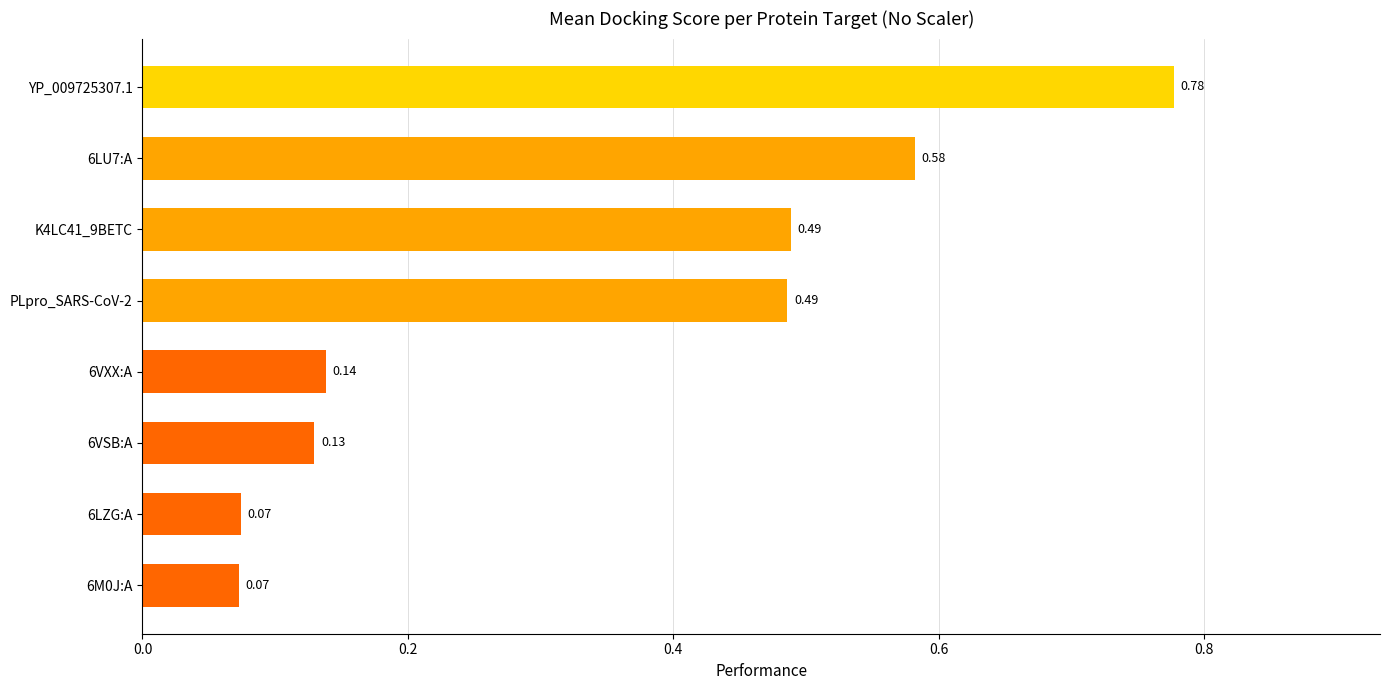

Between 6M0J:A and K4LC41_9BETC, which is larger?

K4LC41_9BETC